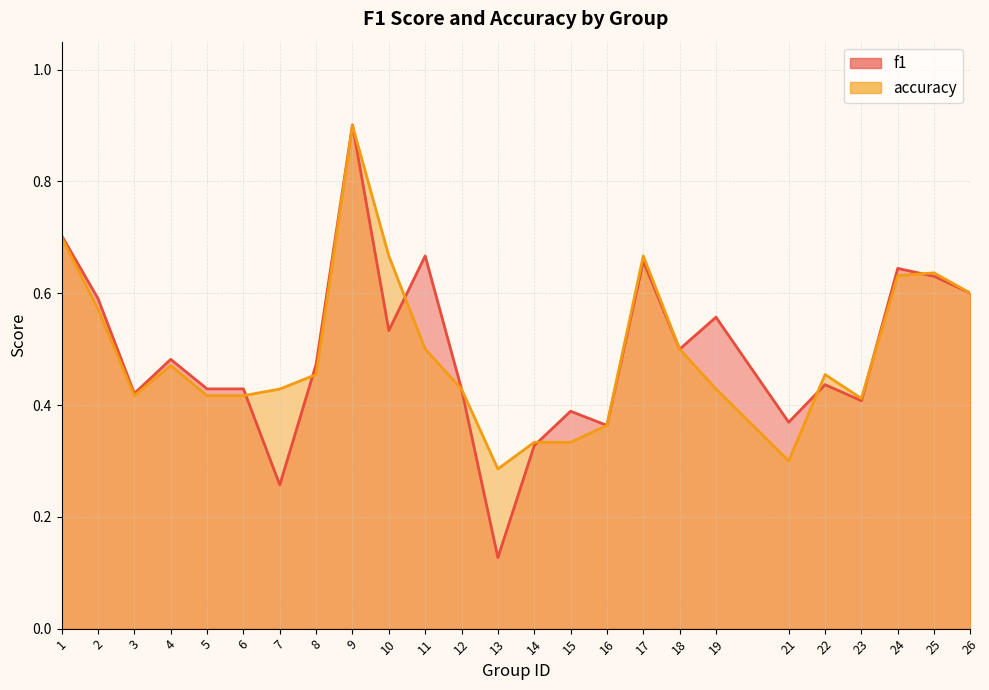

Reading left to right, extract all data points from this chart.

f1: 1=0.7	2=0.6	3=0.4	4=0.5	5=0.4	6=0.4	7=0.3	8=0.5	9=0.9	10=0.5	11=0.7	12=0.4	13=0.1	14=0.3	15=0.4	16=0.4	17=0.7	18=0.5	19=0.6	21=0.4	22=0.4	23=0.4	24=0.6	25=0.6	26=0.6
accuracy: 1=0.7	2=0.6	3=0.4	4=0.5	5=0.4	6=0.4	7=0.4	8=0.5	9=0.9	10=0.7	11=0.5	12=0.4	13=0.3	14=0.3	15=0.3	16=0.4	17=0.7	18=0.5	19=0.4	21=0.3	22=0.5	23=0.4	24=0.6	25=0.6	26=0.6